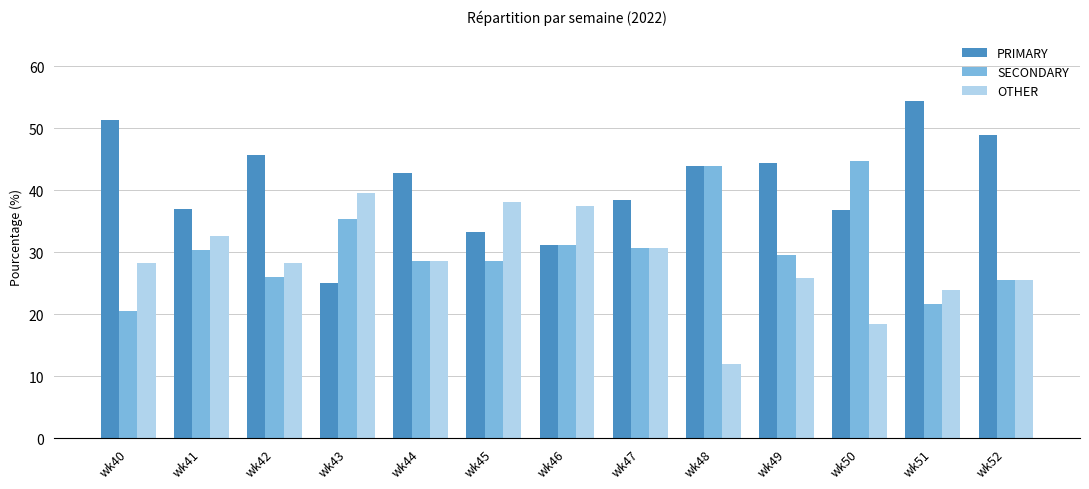

How many groups of bars are there?

13